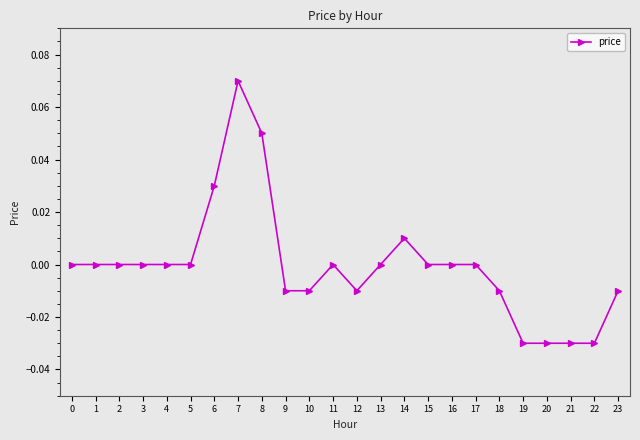

How many series are shown in this chart?

1